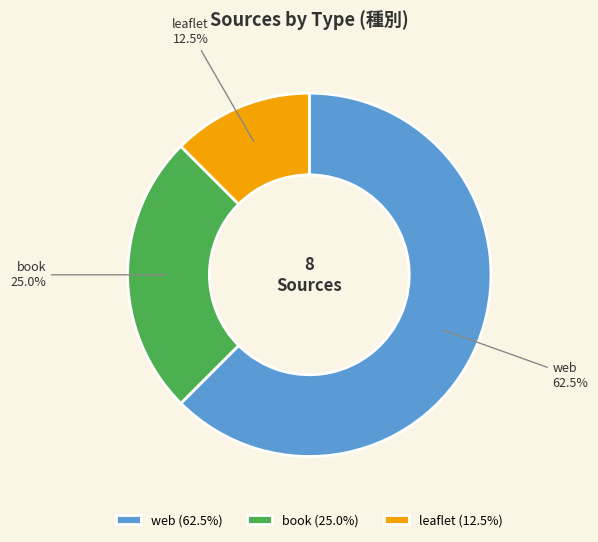

Count the number of slices in the pie.

3